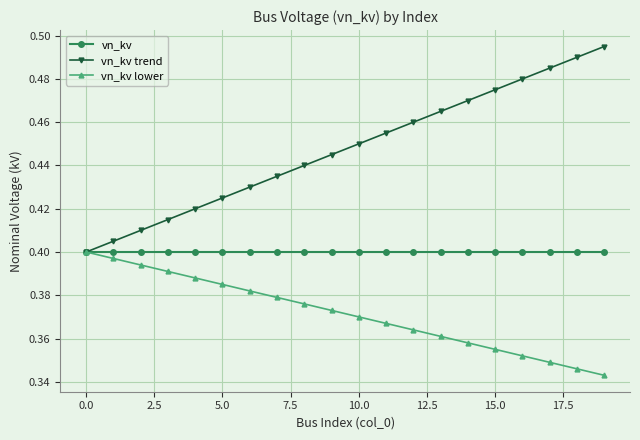

How many lines are shown in the chart?

3